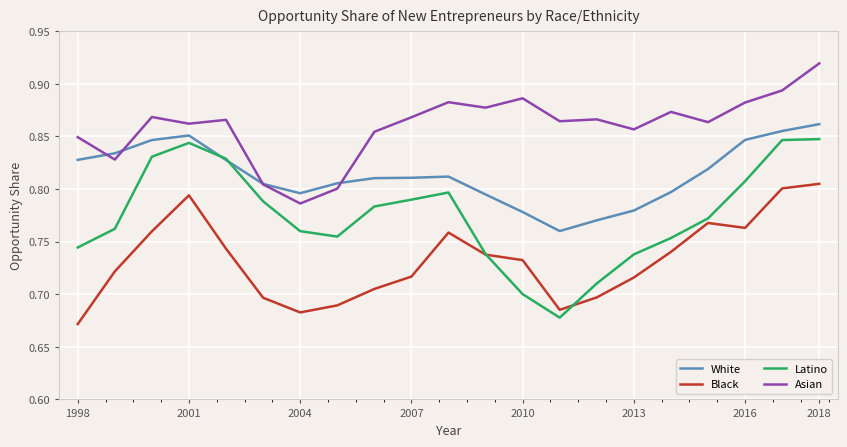

Which series has the largest range (max minus min)?

Latino